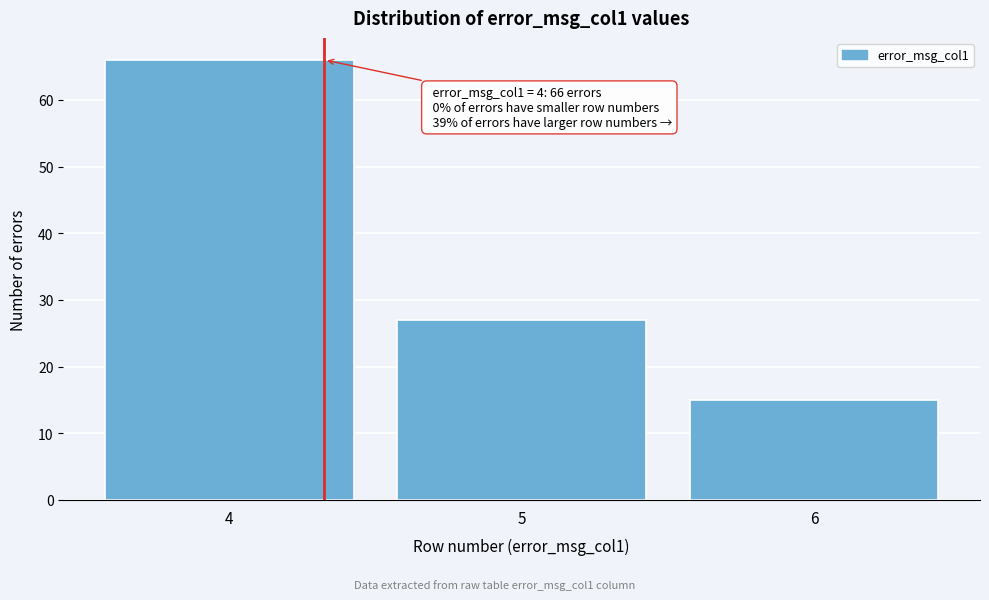

Reading left to right, transcribe all the data shown in this chart.

4=66	5=27	6=15